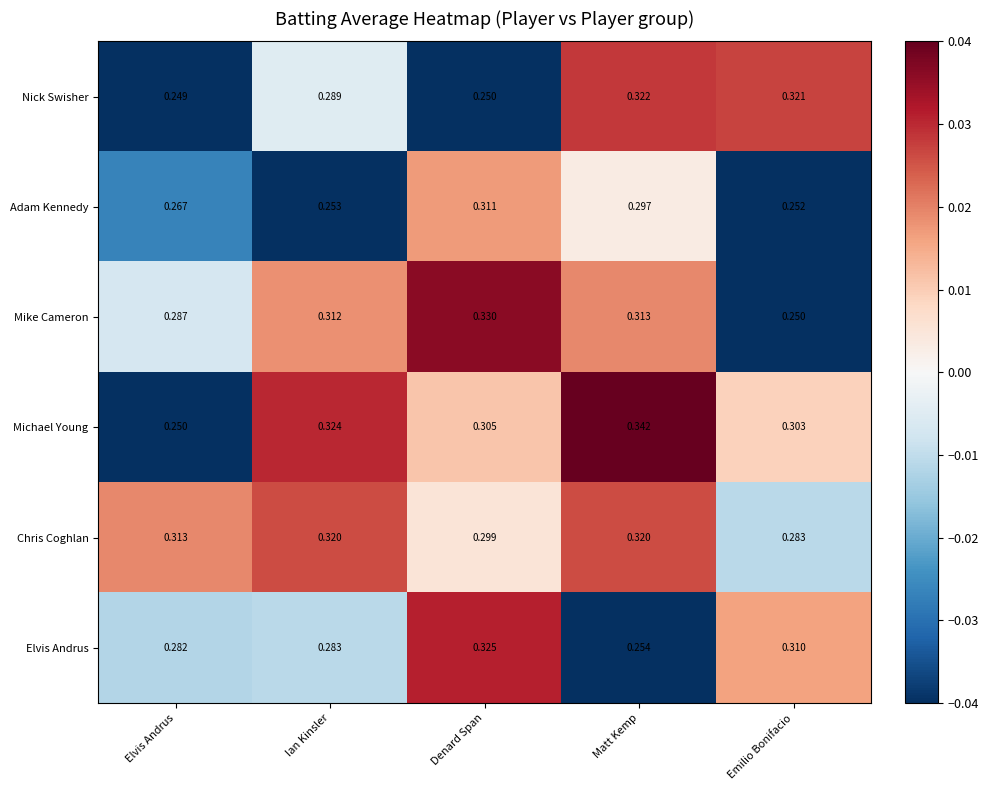

Which label corresponds to the largest value in the chart?

Matt Kemp